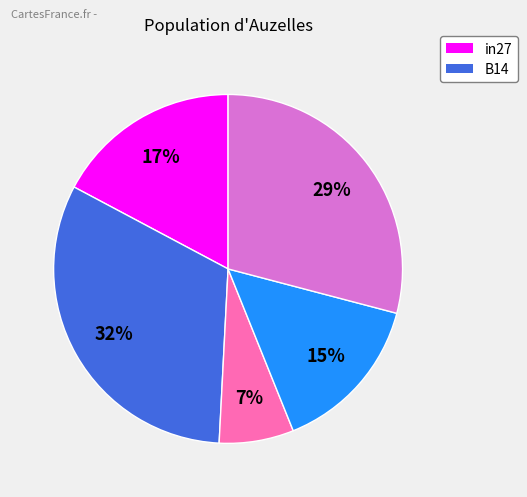

To the nearest percent, what is the average slice percentage?

20%